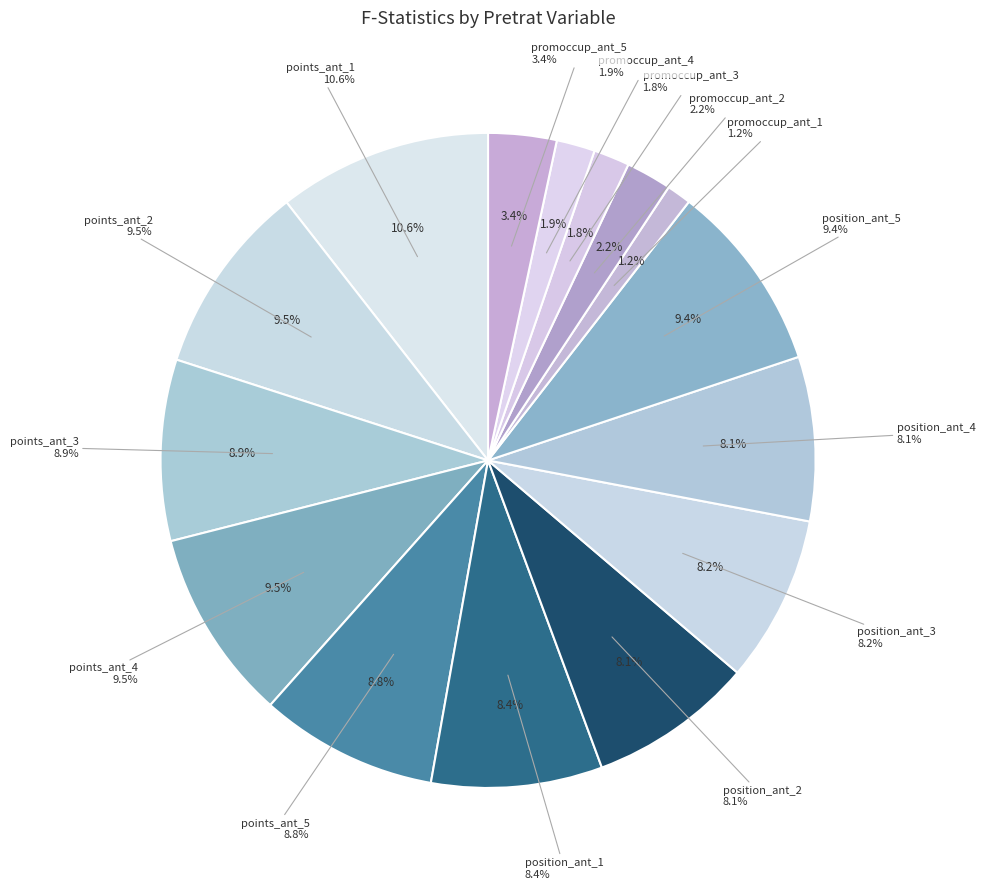

Rank the categories by value from highest to lowest.

points_ant_1, points_ant_2, points_ant_4, position_ant_5, points_ant_3, points_ant_5, position_ant_1, position_ant_3, position_ant_2, position_ant_4, promoccup_ant_5, promoccup_ant_2, promoccup_ant_4, promoccup_ant_3, promoccup_ant_1